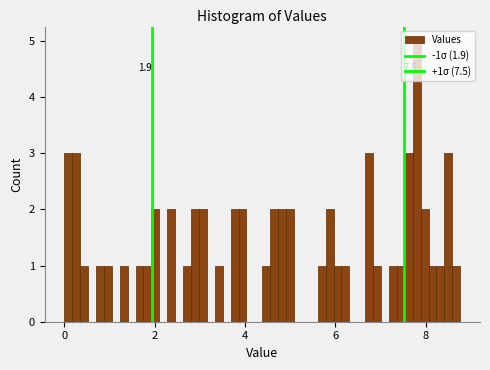

Around what value on the x-axis is the tallest bar? Give the approximate position of its centre, as read against the axis.

7.8